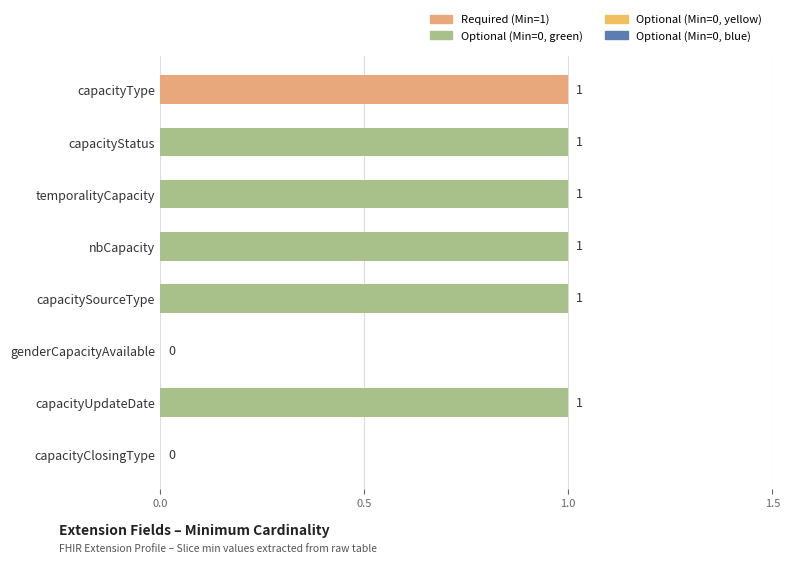

How many values are between 1 and 2?

6